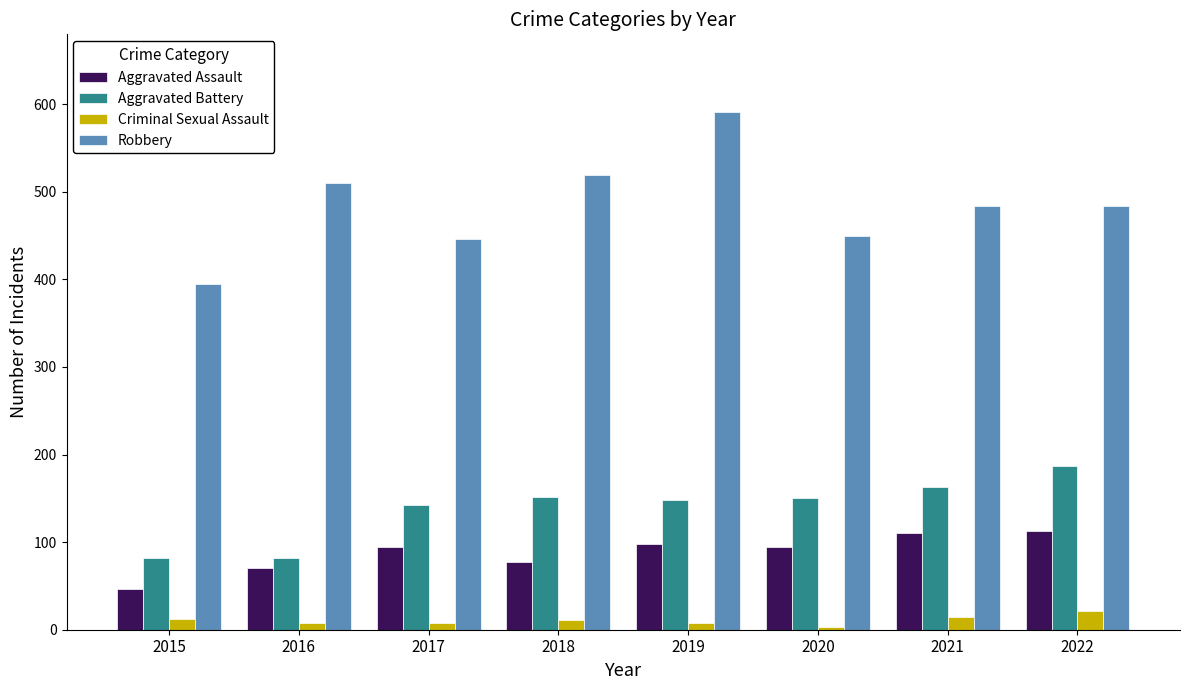

What is the difference between the Aggravated Assault values at 2017 and 2021?

15